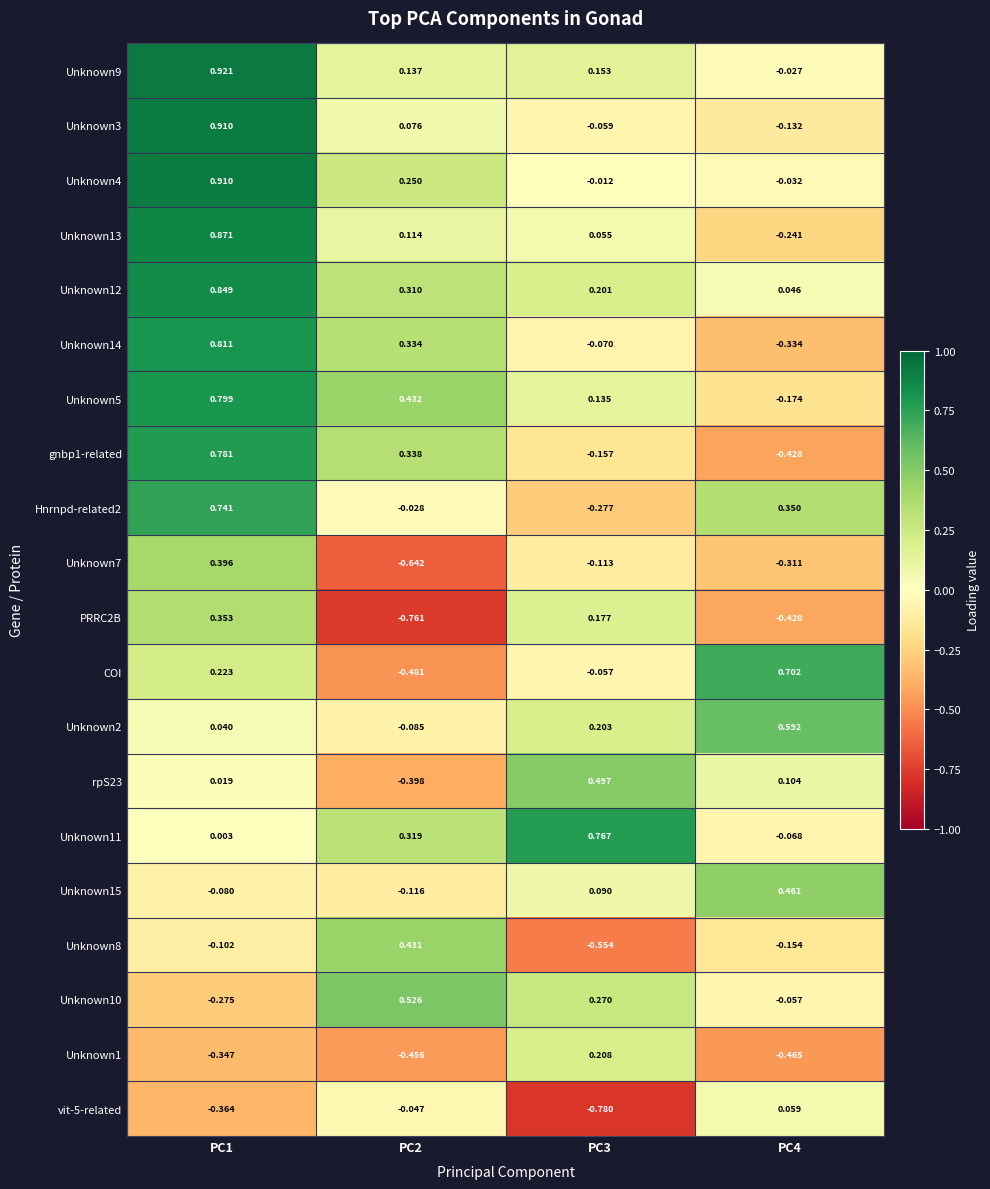

Which series changed the most between PC2 and PC4?

COI